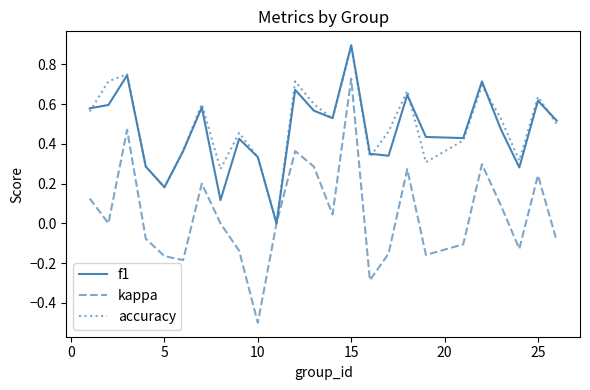

Is this an area chart (filled region under the line)?

No